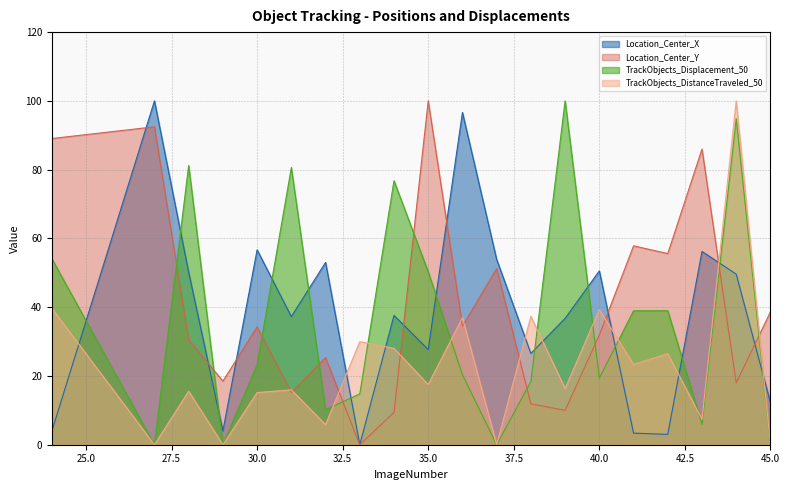

The Location_Center_Y series shows 100.0 at 35.0. True or false?

True